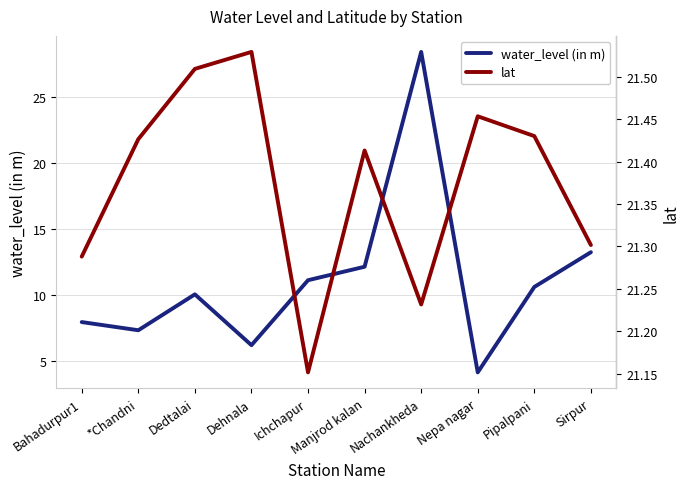

Which series has the largest total across all categories?

lat